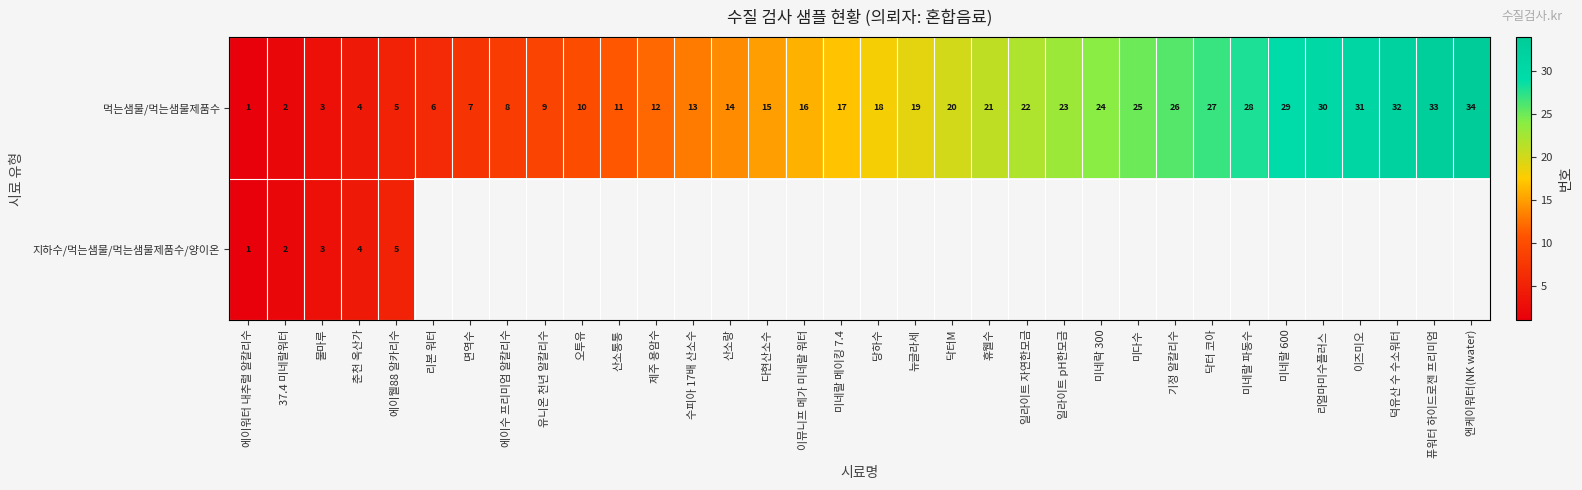

How many categories are shown in the chart?

34